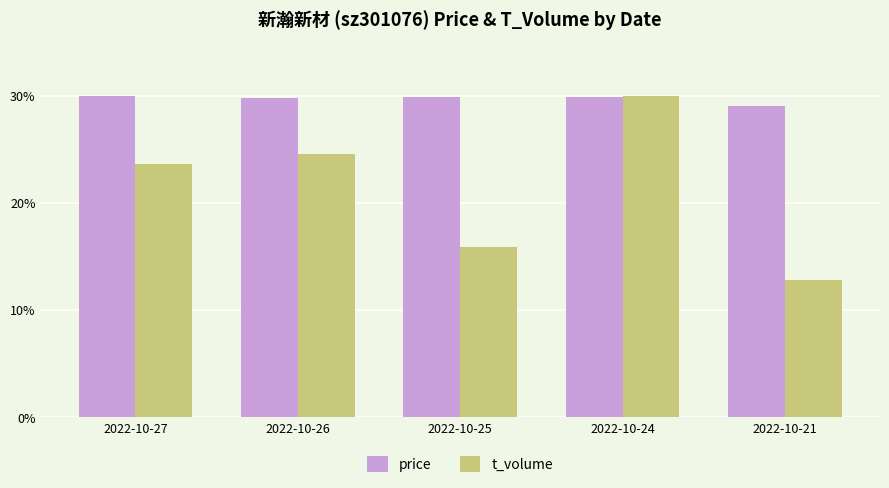

What is the sum of all price values?

148.7